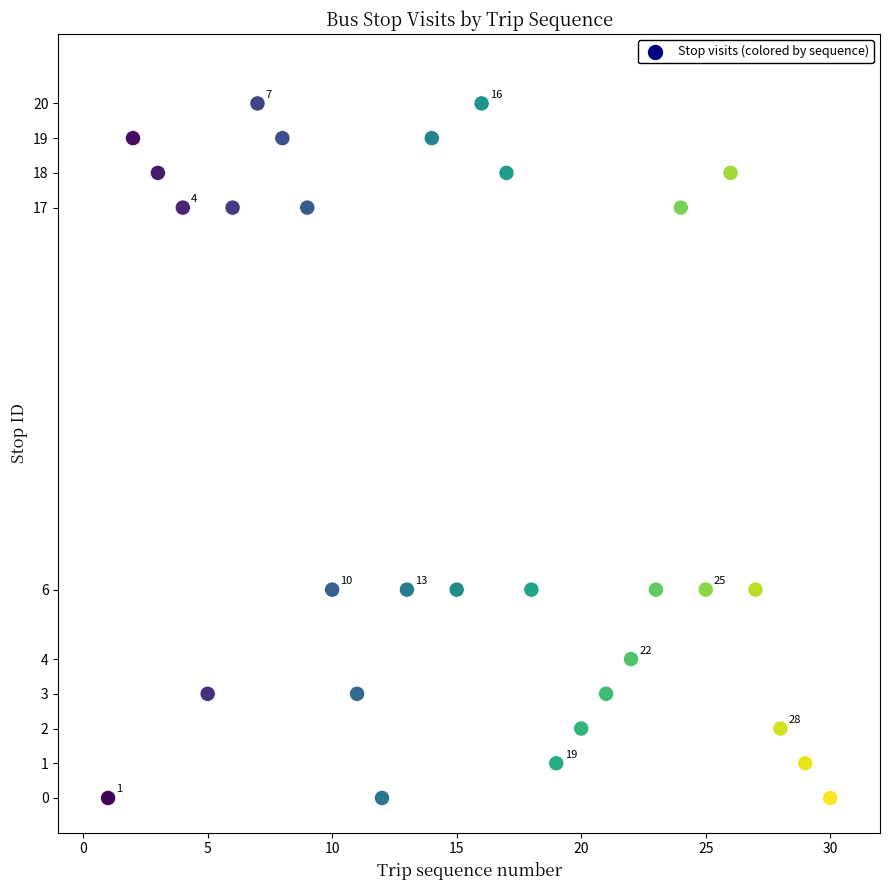

What is the range of Y values (max minus min)?

20